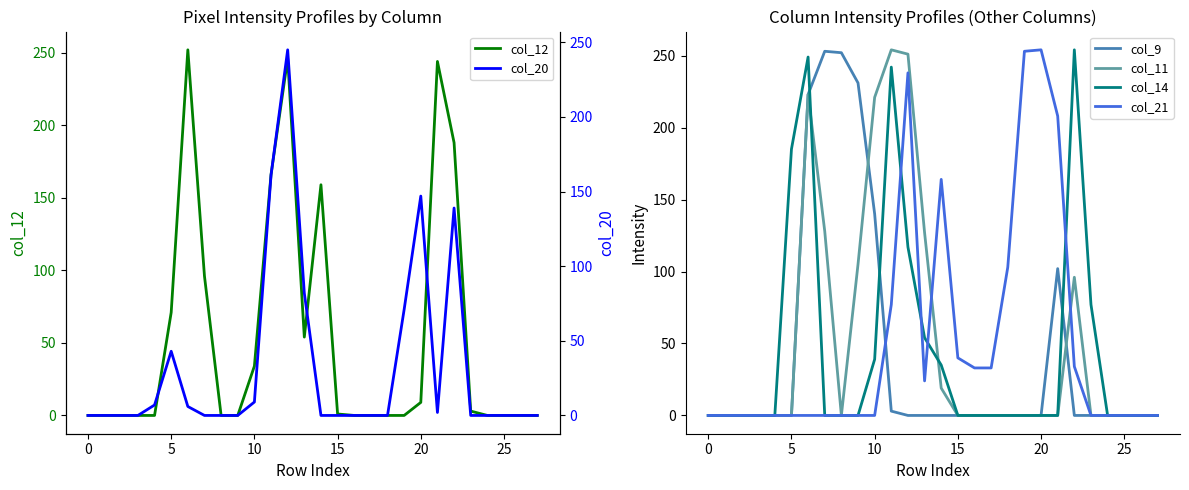

Count the number of categories in the chart.

28